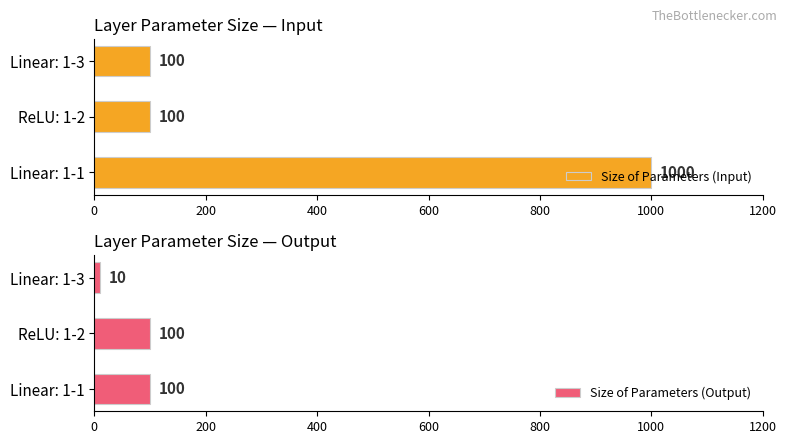

Is it true that Size of Parameters (Input) equals 100 at Linear: 1-3?

True